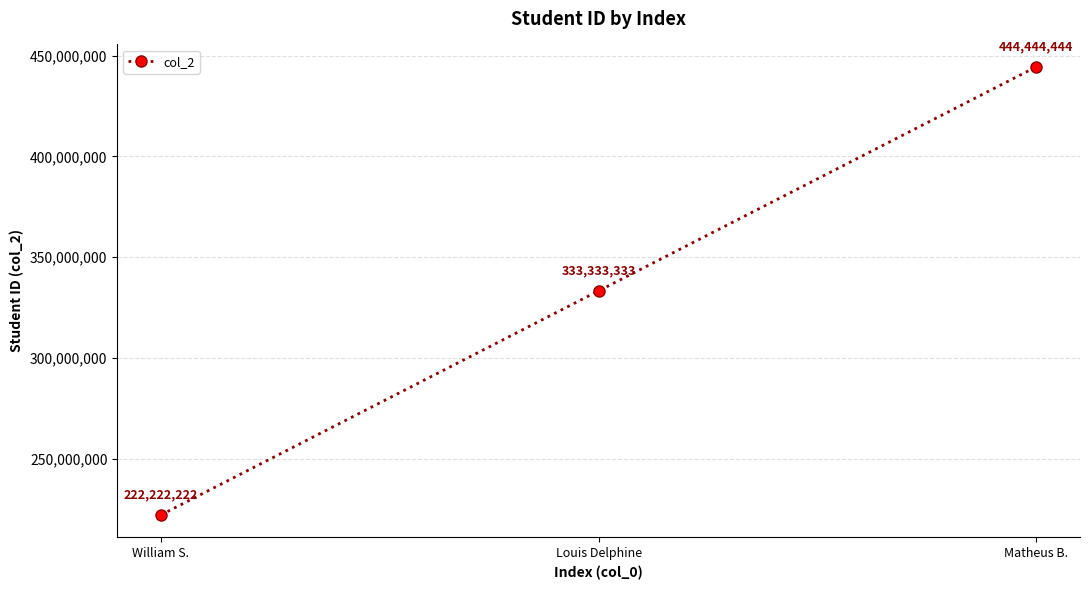

Reading left to right, transcribe all the data shown in this chart.

222222222	333333333	444444444